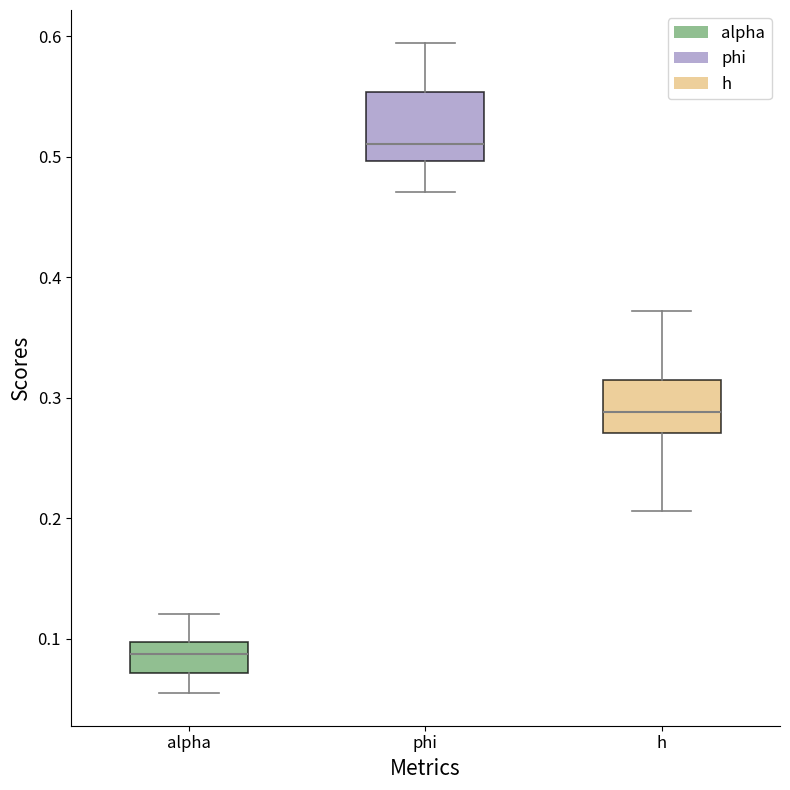

Reading left to right, read every box against the y-axis: the position of its median line, the range the box covers, and the ends of its whiskers. The values are not printed on the chart, so give them approximately, as read against the axis.

alpha: median 0.09, box 0.07 to 0.10, whiskers 0.05 to 0.12
phi: median 0.51, box 0.50 to 0.55, whiskers 0.47 to 0.59
h: median 0.29, box 0.27 to 0.32, whiskers 0.21 to 0.37